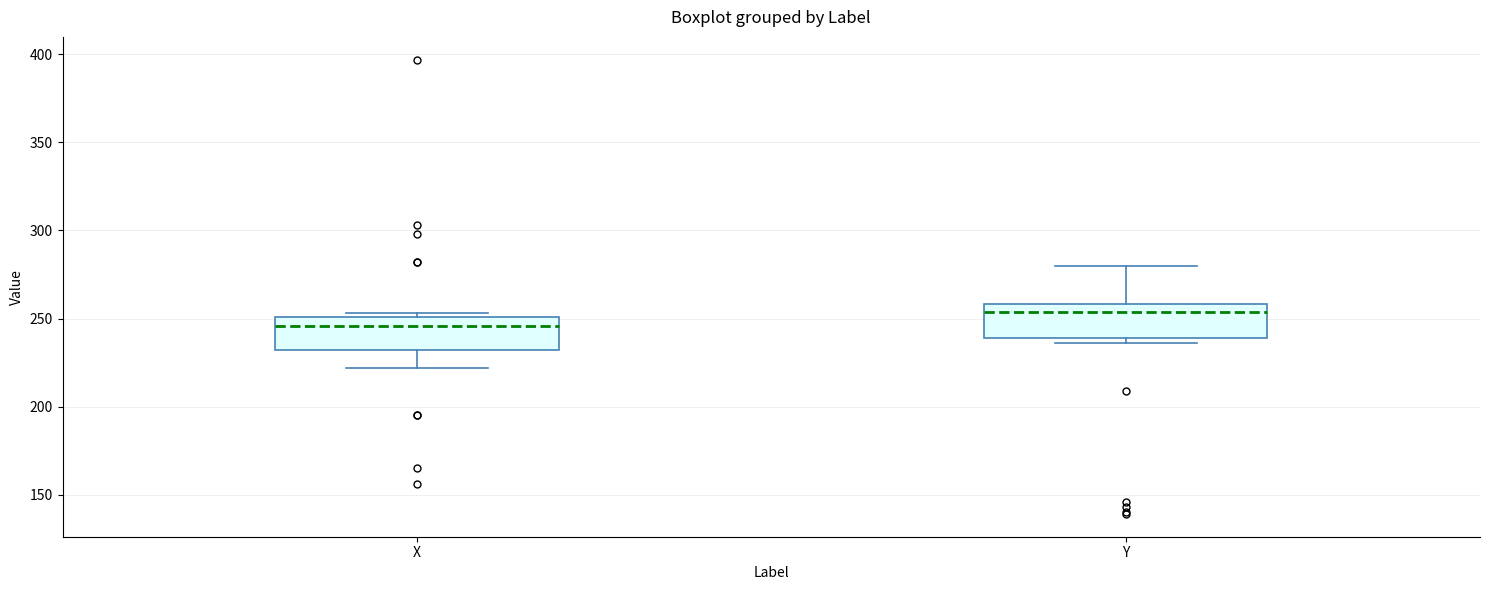

Where is the lower edge of the box for Y on the y-axis? The values are not printed on the chart, so give them approximately, as read against the axis.

240